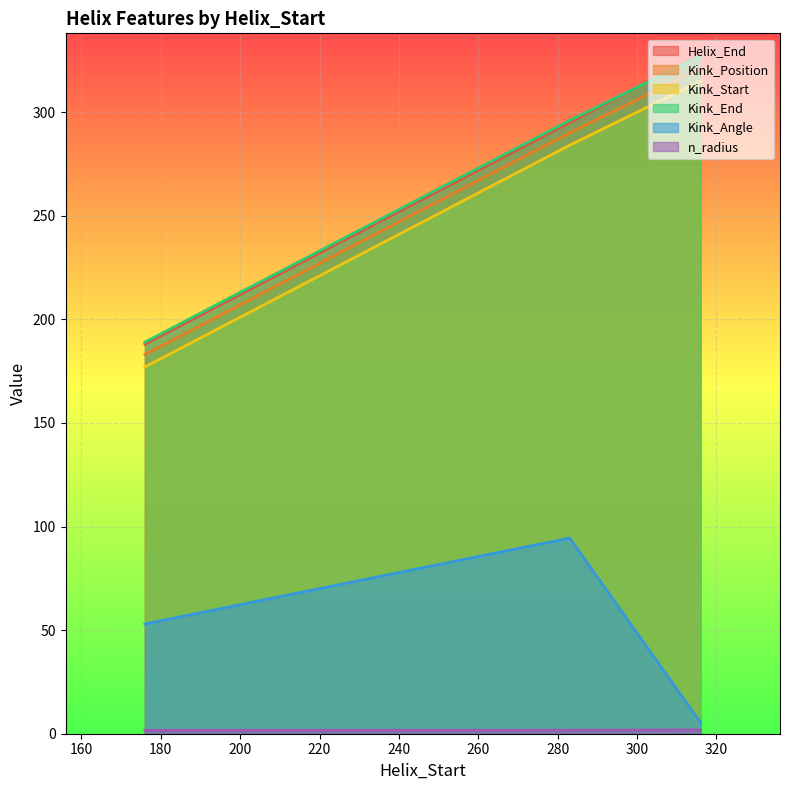

Reading left to right, transcribe all the data shown in this chart.

Helix_End: 176=188.0	283=295.0	316=328.0
Kink_Position: 176=183.0	283=290.0	316=321.0
Kink_Start: 176=177.0	283=284.0	316=315.0
Kink_End: 176=189.0	283=296.0	316=327.0
Kink_Angle: 176=53.0	283=94.4	316=5.3
n_radius: 176=1.7	283=1.7	316=1.9